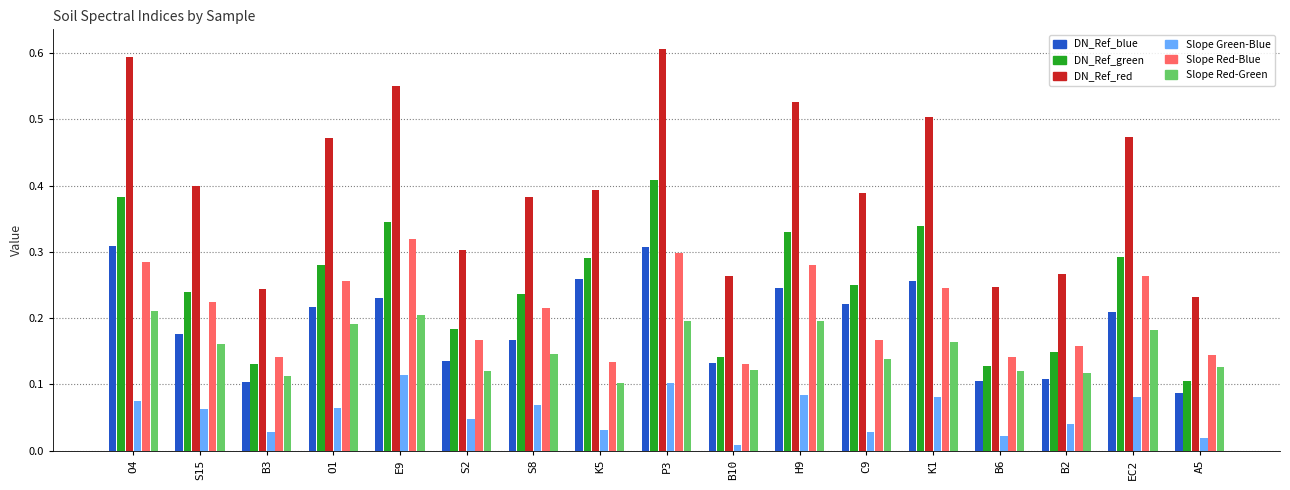

Are the bars horizontal?

No